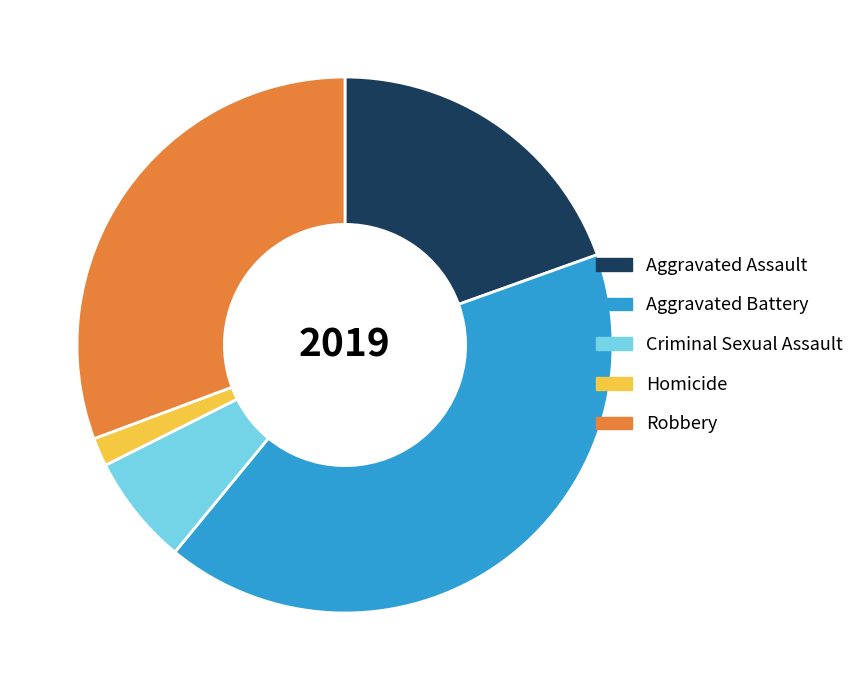

Which category has the biggest portion of the pie?

Aggravated Battery